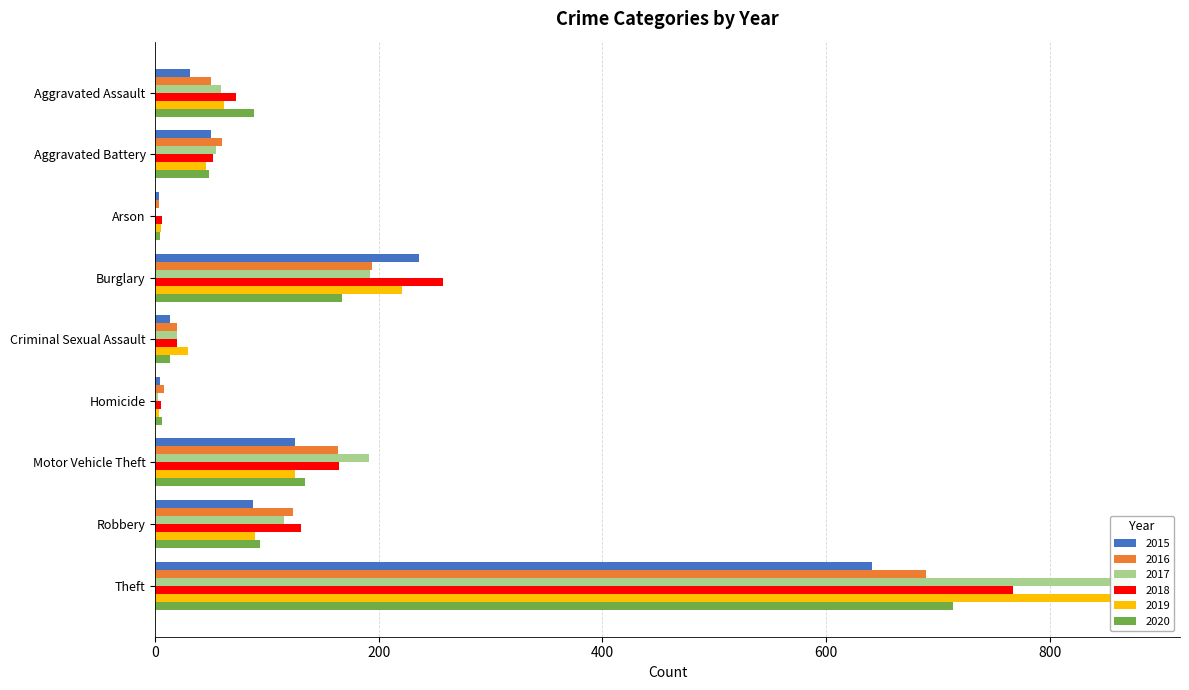

What are all the series names shown in the legend?

2015, 2016, 2017, 2018, 2019, 2020